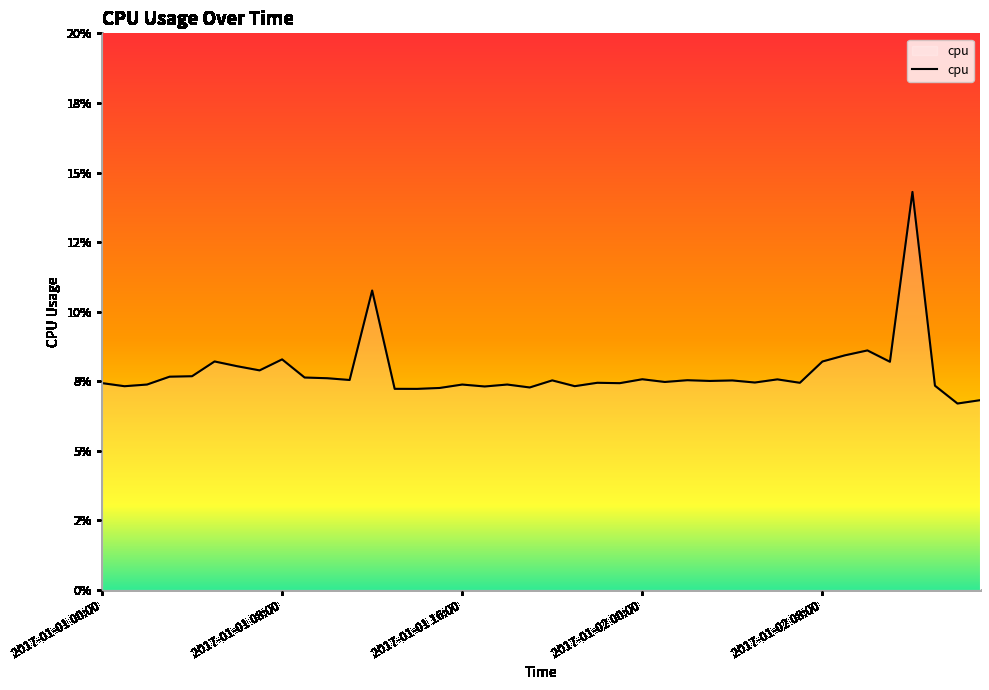

What is the label of the 32nd point from the right?

2017-01-01 08:00